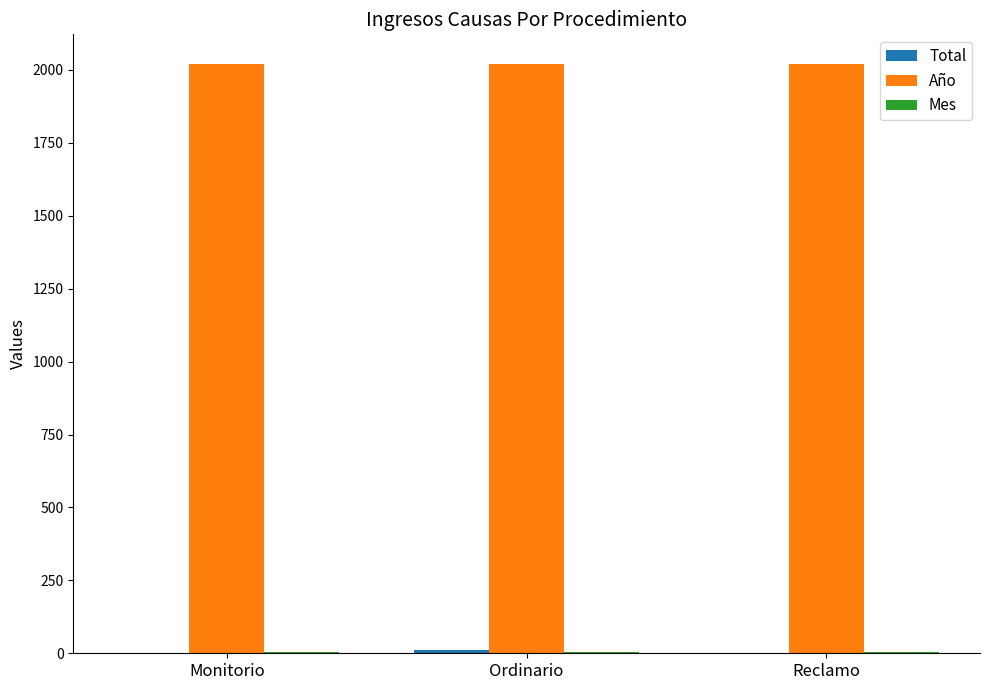

What is the greatest value displayed?

2021